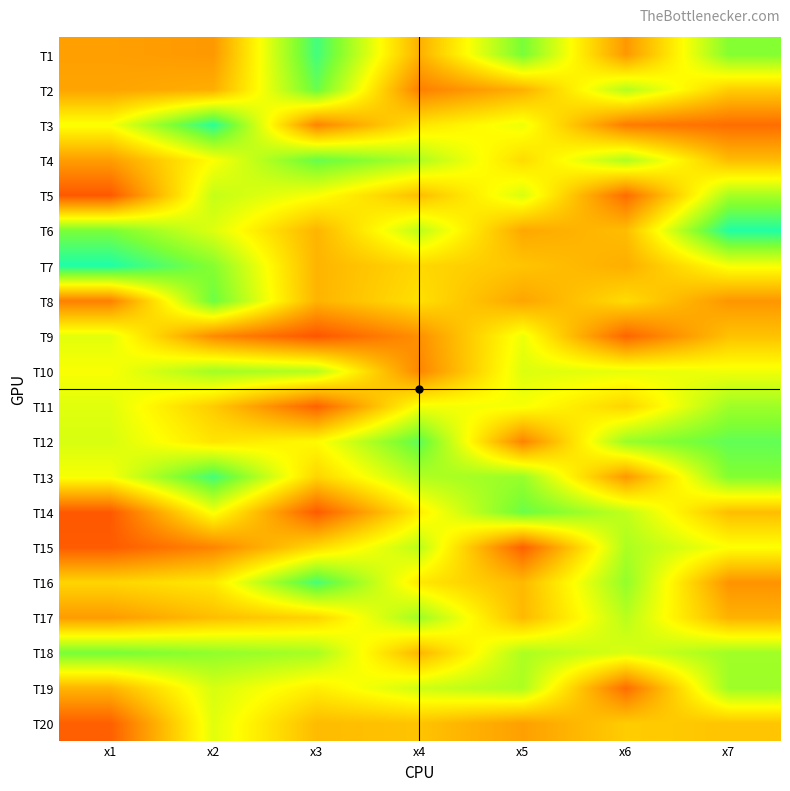

At which category does the chart reach its minimum across all series?

x3